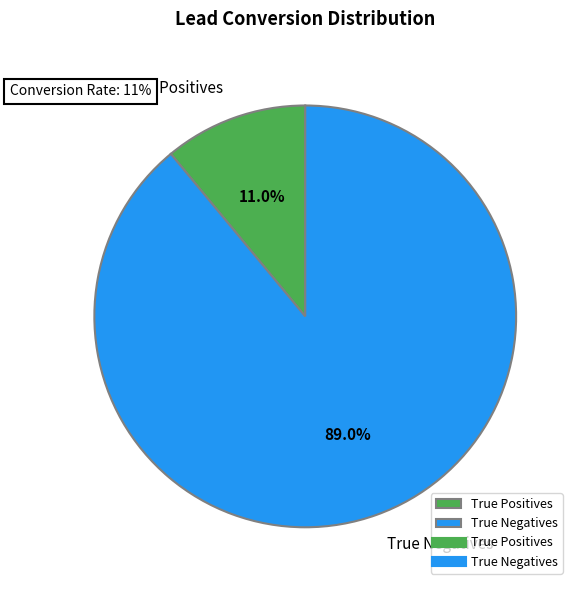

True or false: True Positives accounts for 1% of the total.

False